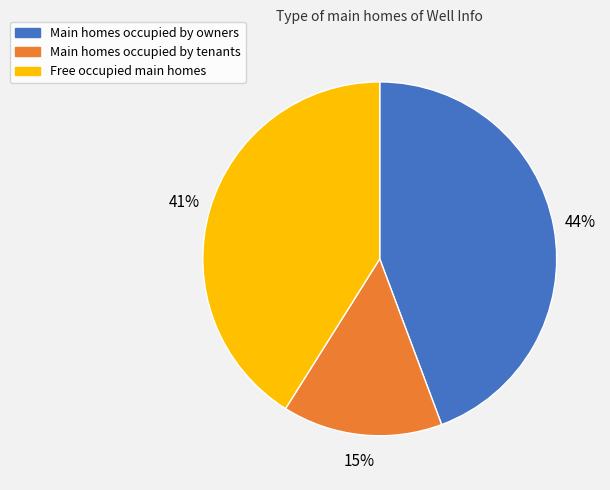

To the nearest percent, what is the average slice percentage?

33%